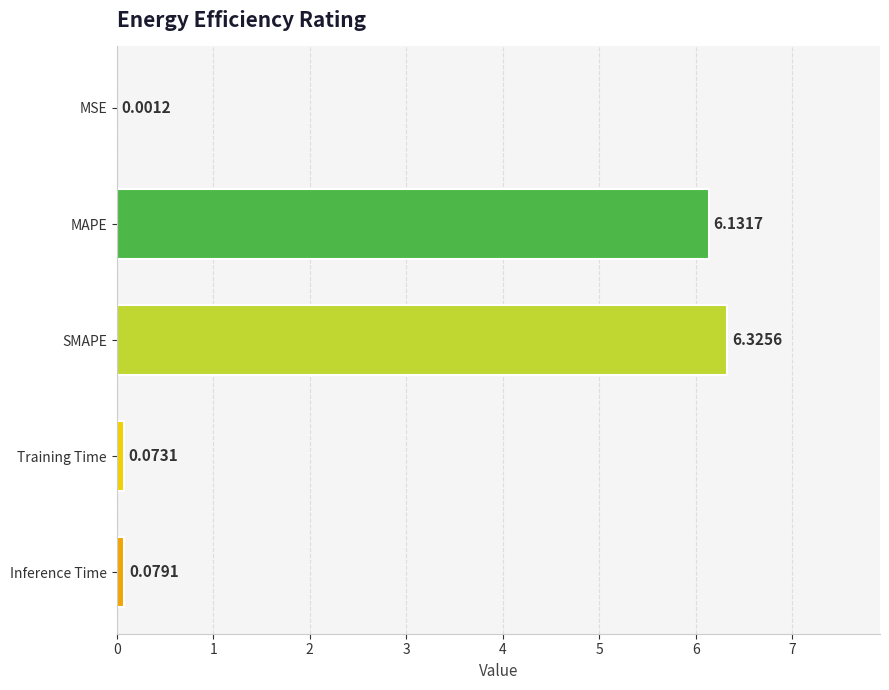

Between SMAPE and MAPE, which is larger?

SMAPE